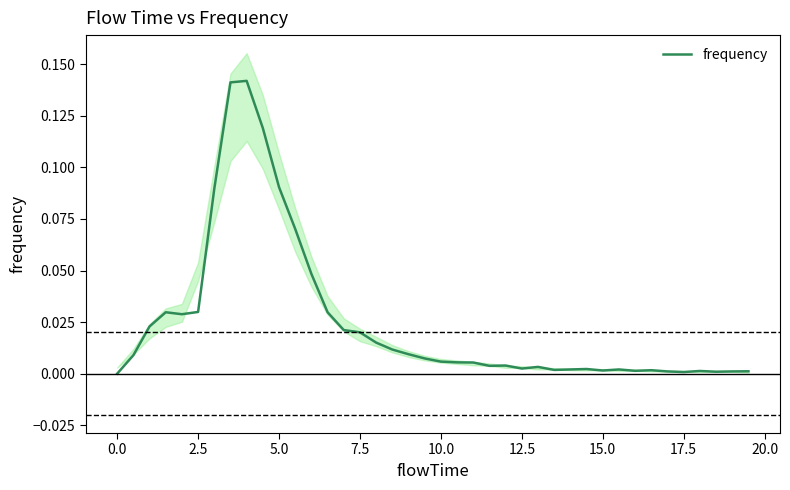

How many positive values are there?

39